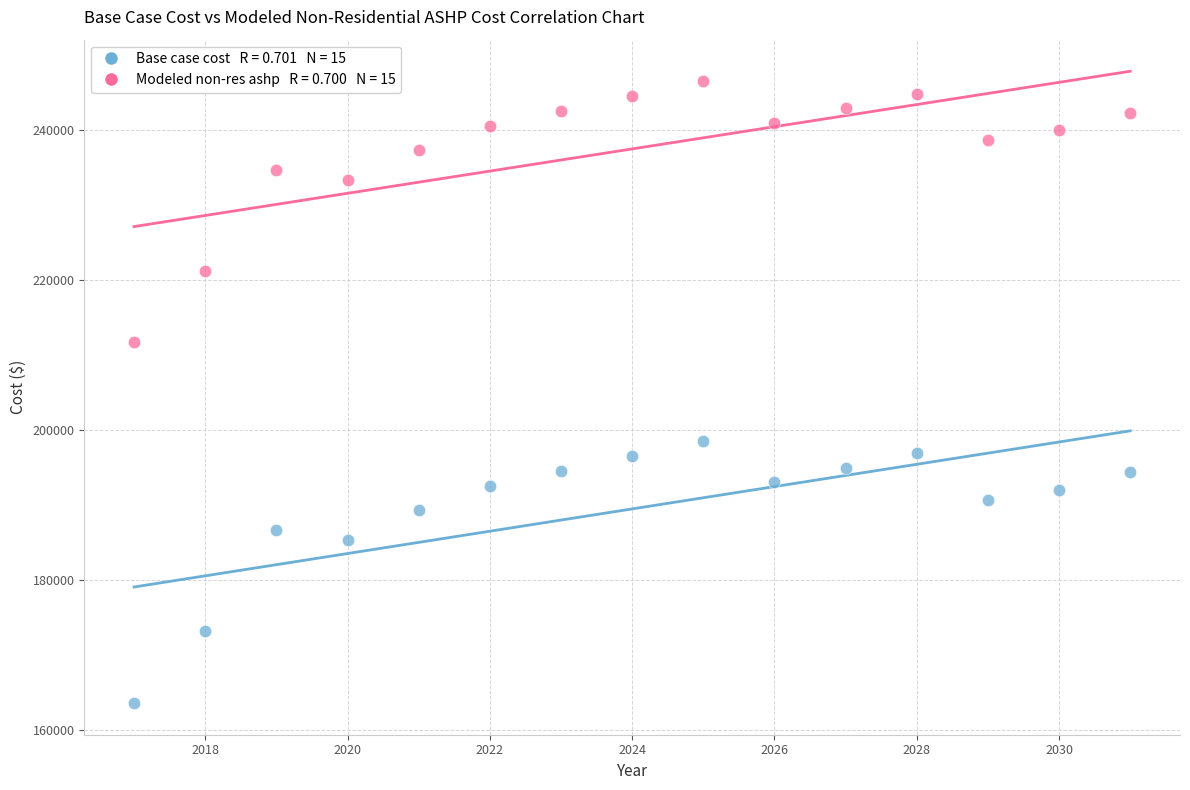

Across all data points, what is the range of X values (max minus min)?

14.0